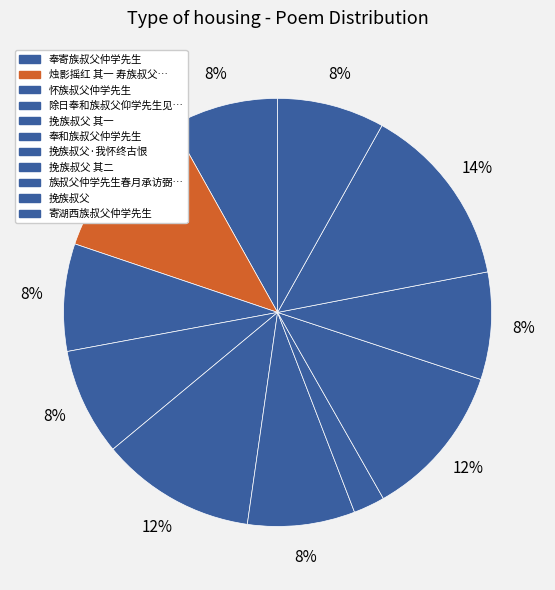

Rank the categories by value from highest to lowest.

挽族叔父, 挽族叔父 其一, 挽族叔父 其二, 烛影摇红 其一 寿族叔父衡之八十铨, 奉寄族叔父仲学先生, 奉和族叔父仲学先生, 怀族叔父仲学先生, 除日奉和族叔父仰学先生见寄诗韵, 寄湖西族叔父仲学先生, 族叔父仲学先生春月承访弼时赁房方定兹别数月矣有怀寄诗, 挽族叔父·我怀终古恨